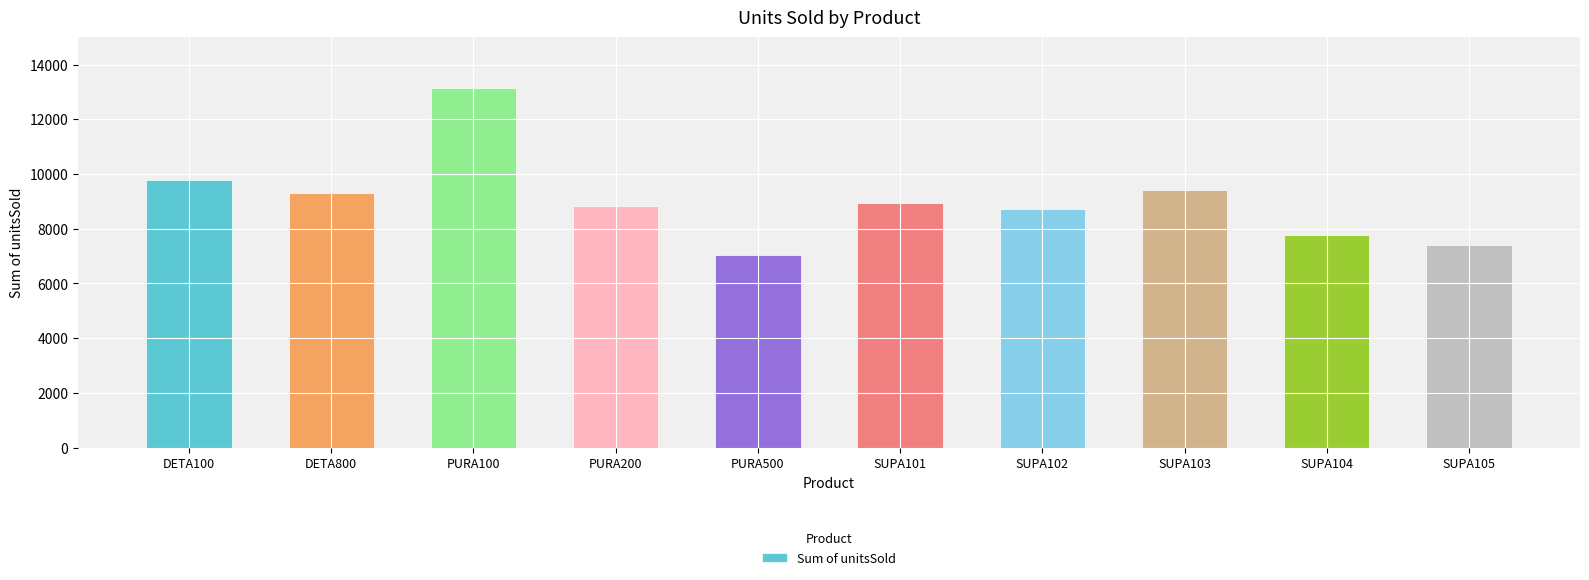

The chart shows a value of 12062 at SUPA101. True or false?

False